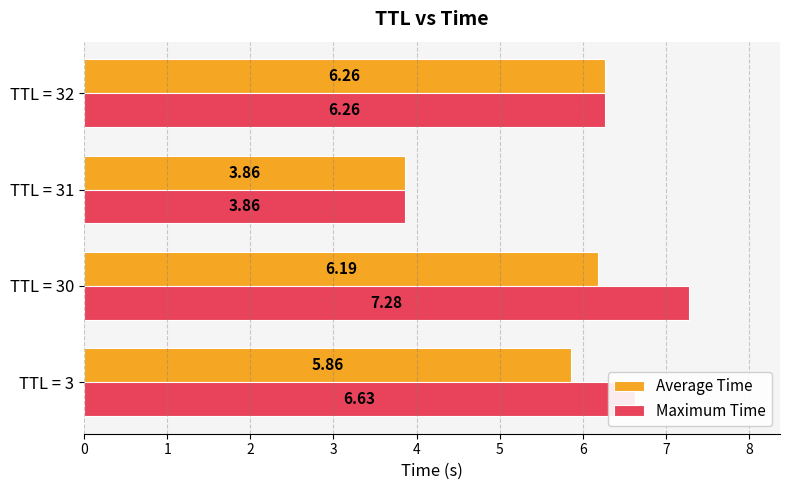

Rank the categories by Maximum Time value from lowest to highest.

TTL = 31, TTL = 32, TTL = 3, TTL = 30